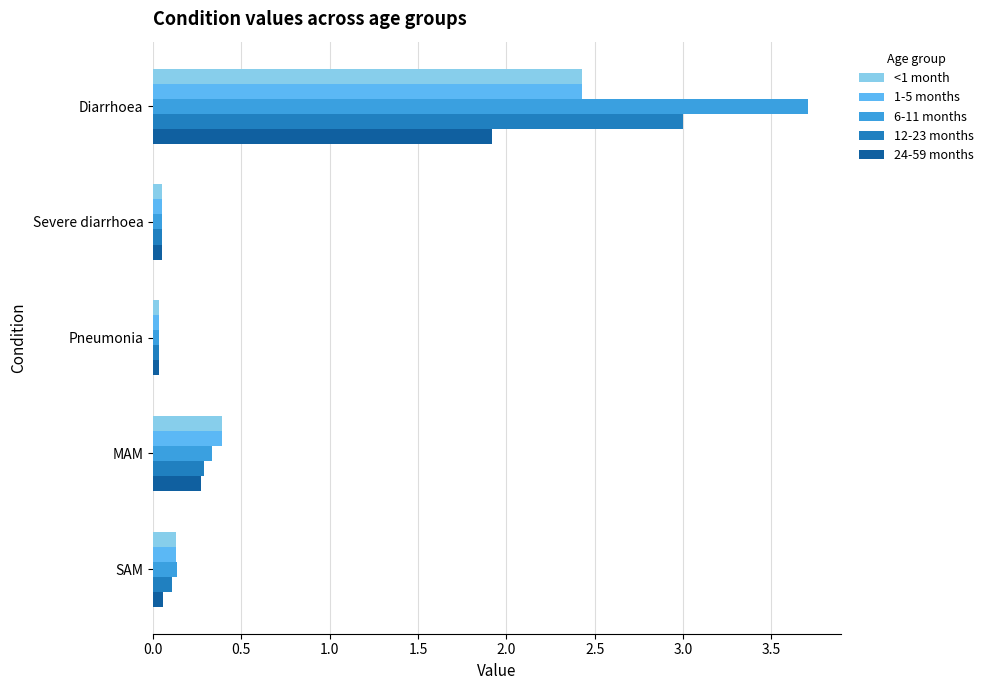

At which category is the sum across all series the highest?

Diarrhoea